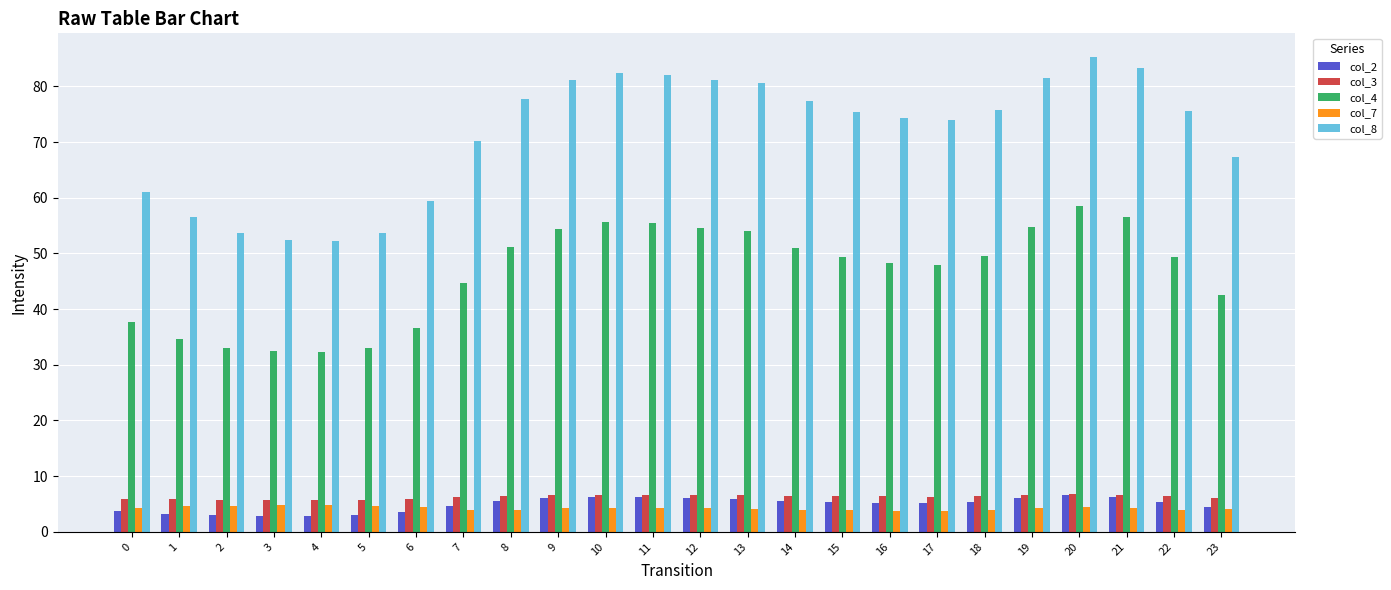

Is the value of col_8 at 8 greater than the value of col_2 at 3?

Yes